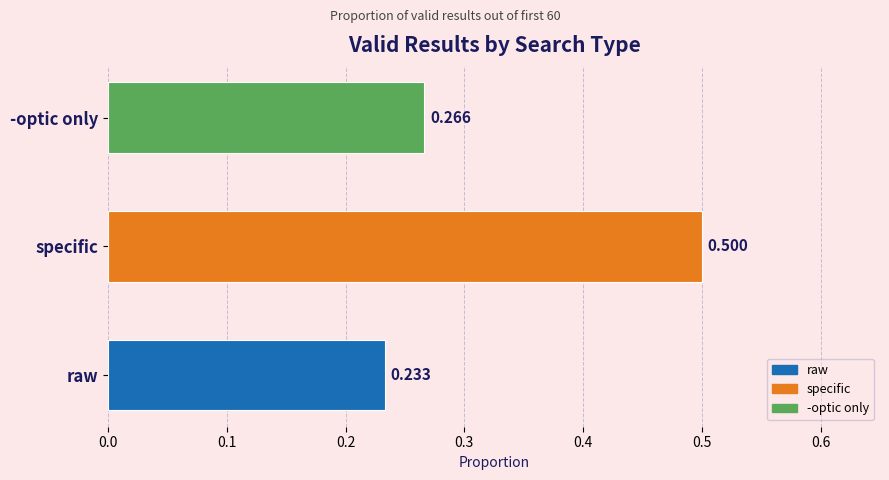

Where is the data nearest to the value 0?

raw